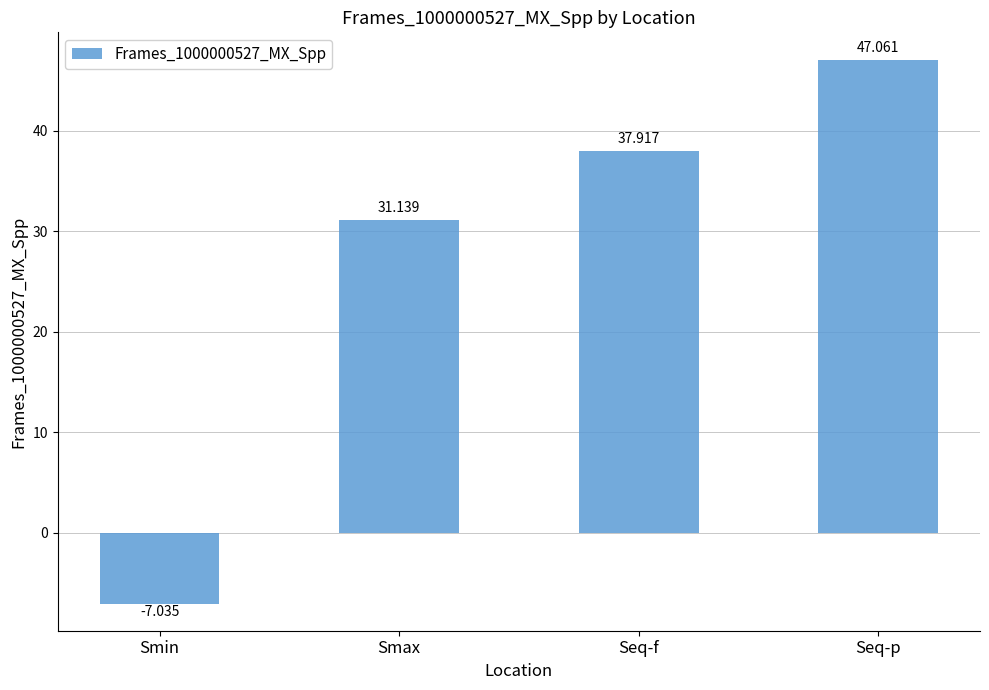

What position from the left is Smax?

2